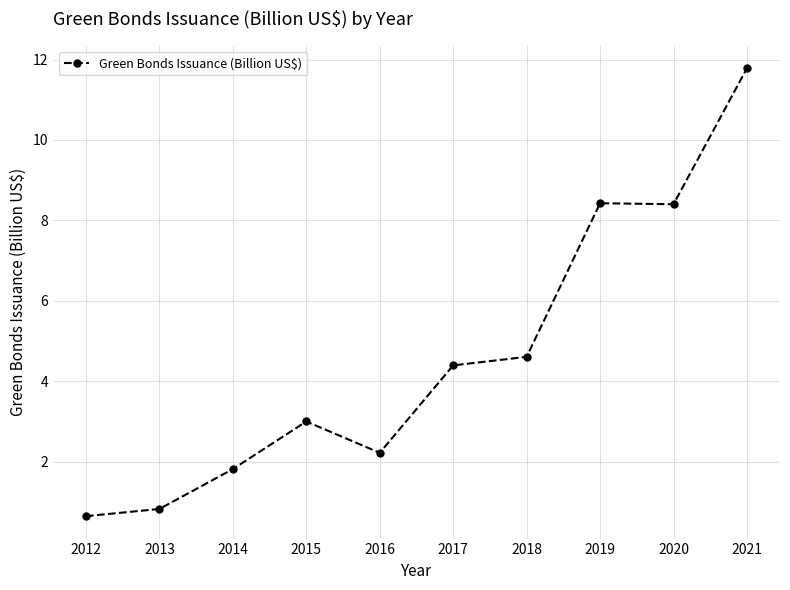

At which category does the data reach its first local peak?

2015